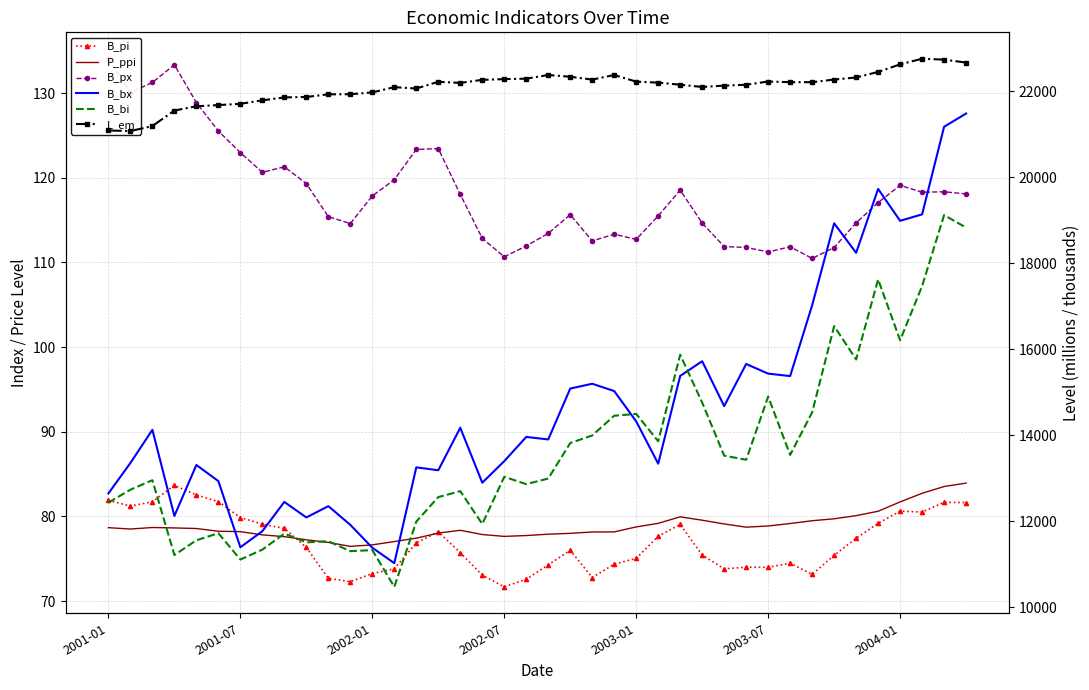

The B_bi series shows 12991.6 at 20. True or false?

True